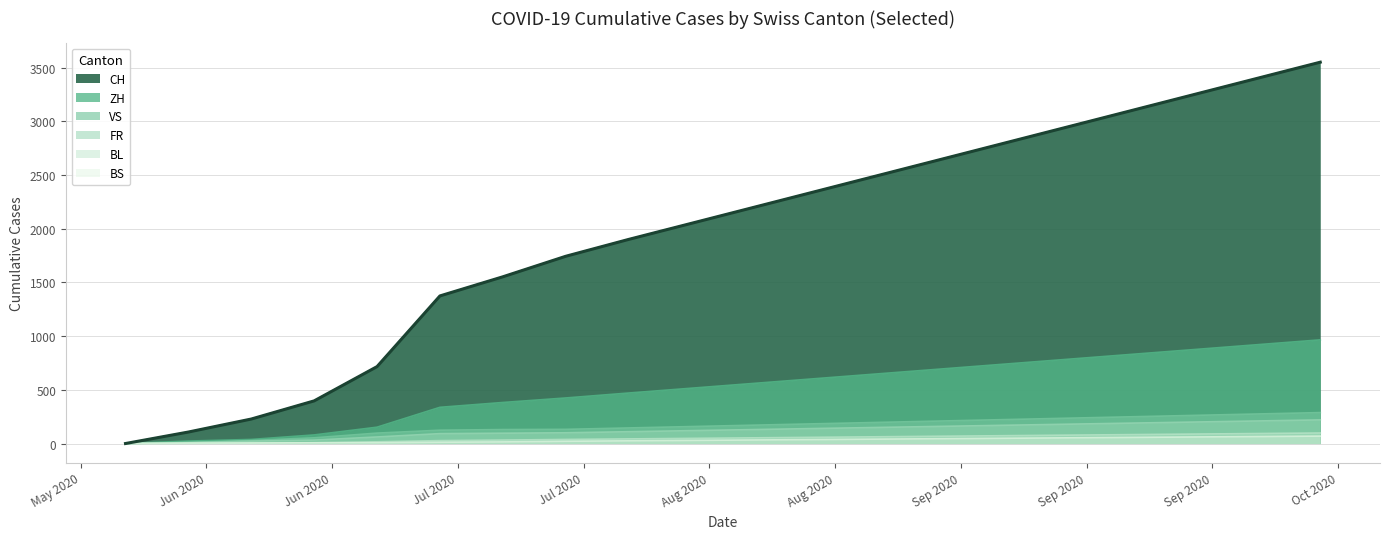

Is it true that FR equals 0 at 2020-05-31?

True